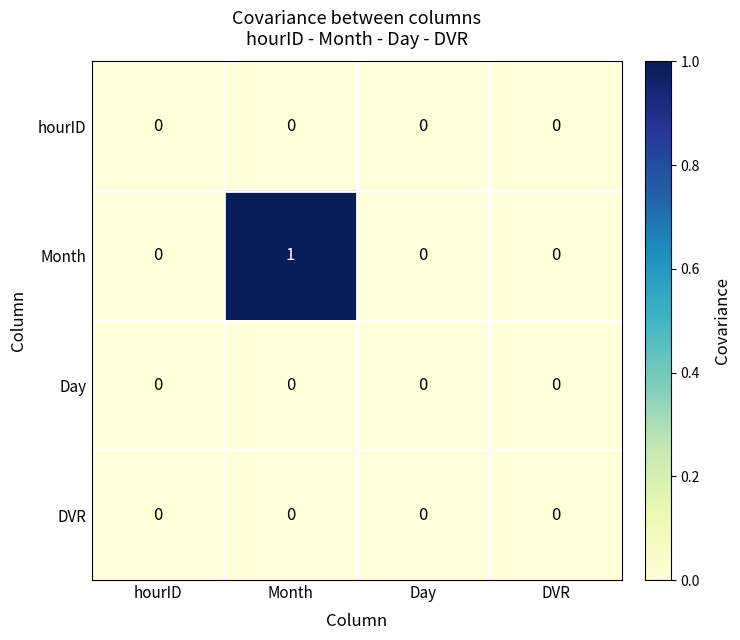

Reading left to right, list all the values displayed in this chart.

hourID: 0	0	0	0
Month: 0	1	0	0
Day: 0	0	0	0
DVR: 0	0	0	0